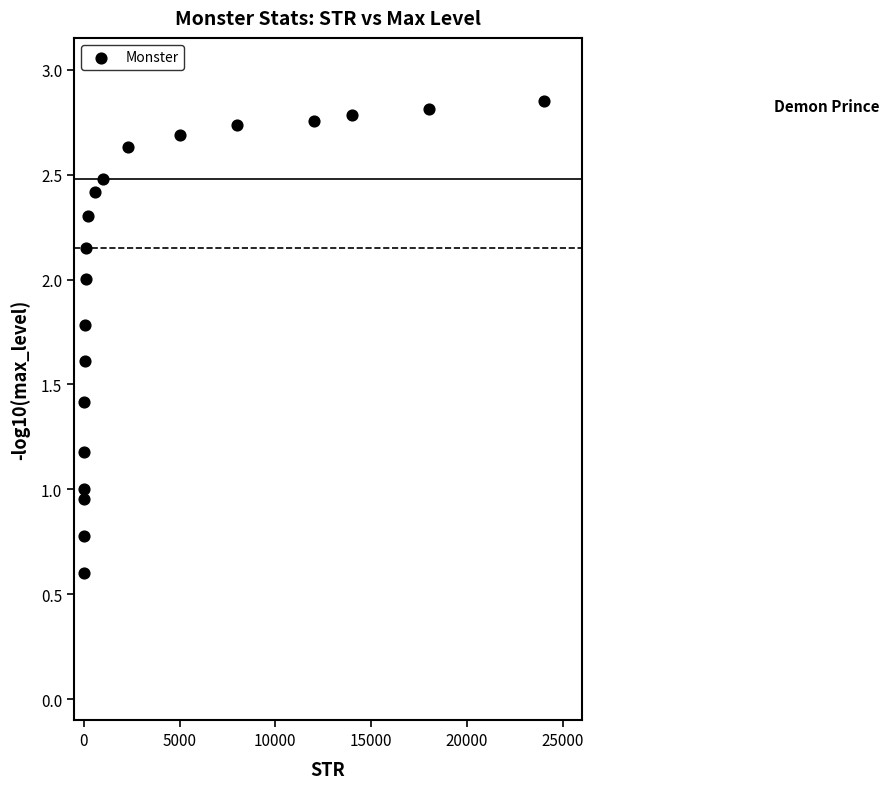

What is the range of X values (max minus min)?

23992.0